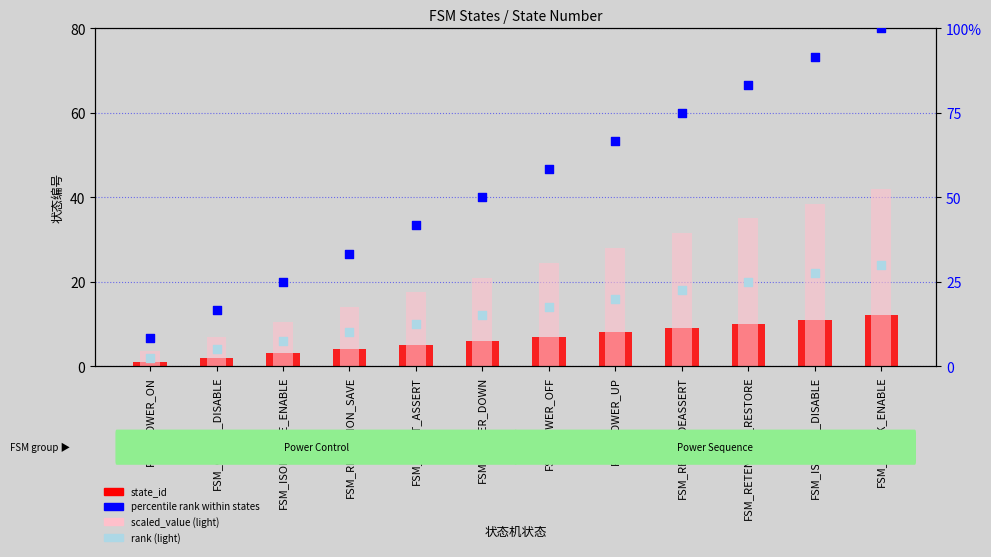

Which series contains the lowest Y value?

state_id